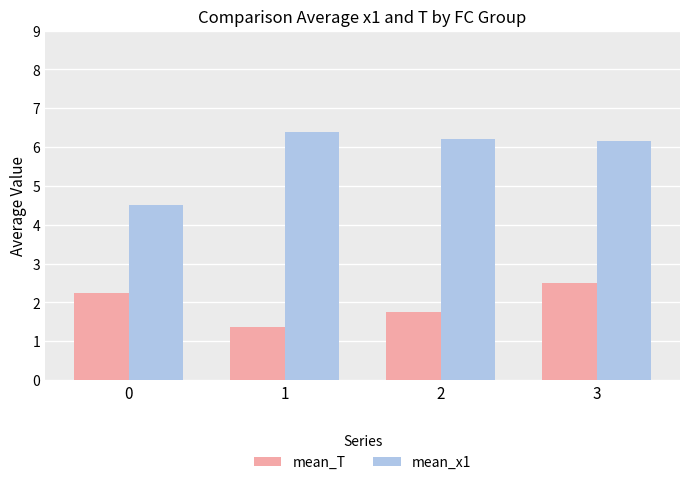

At how many categories does at least one series exceed 6?

3